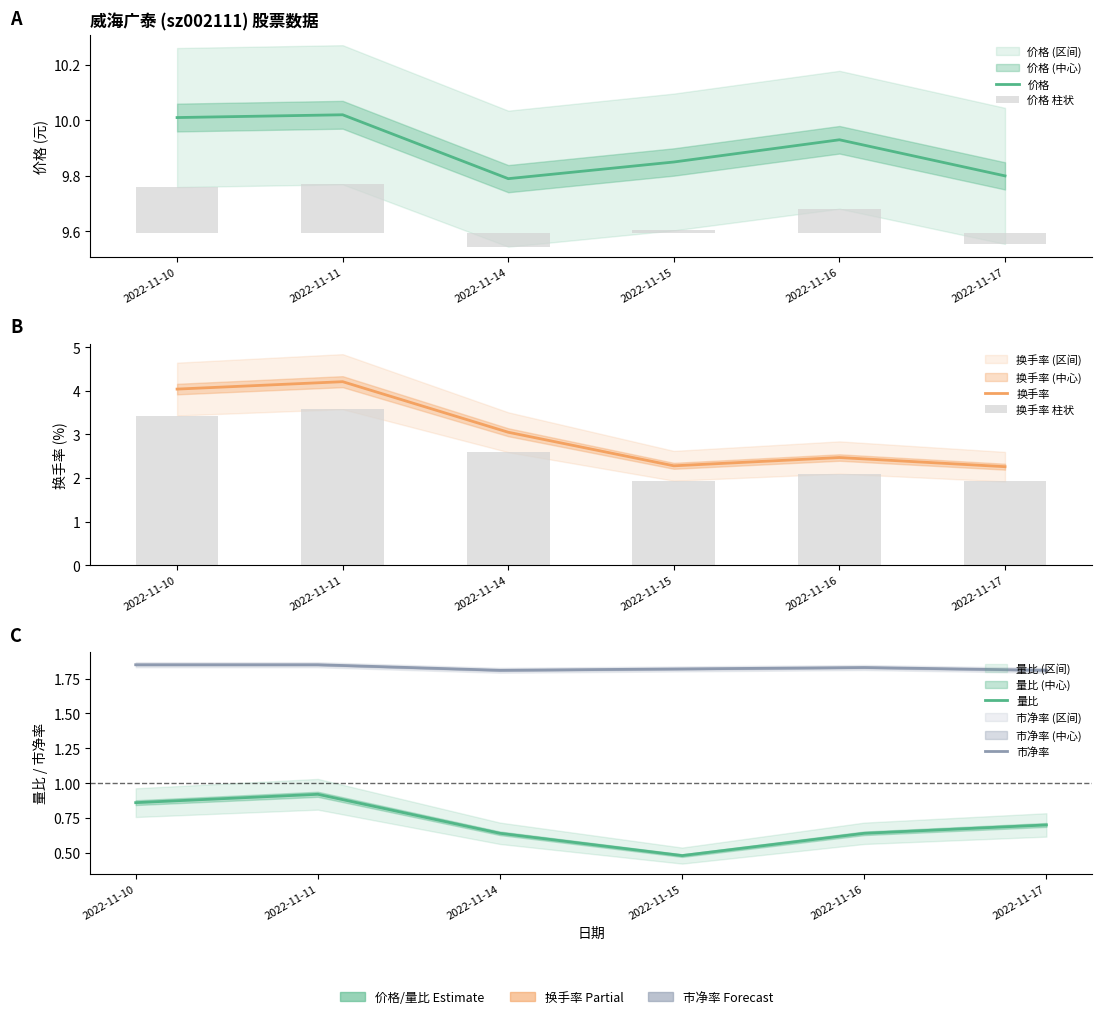

How many bars are there in each group?

6